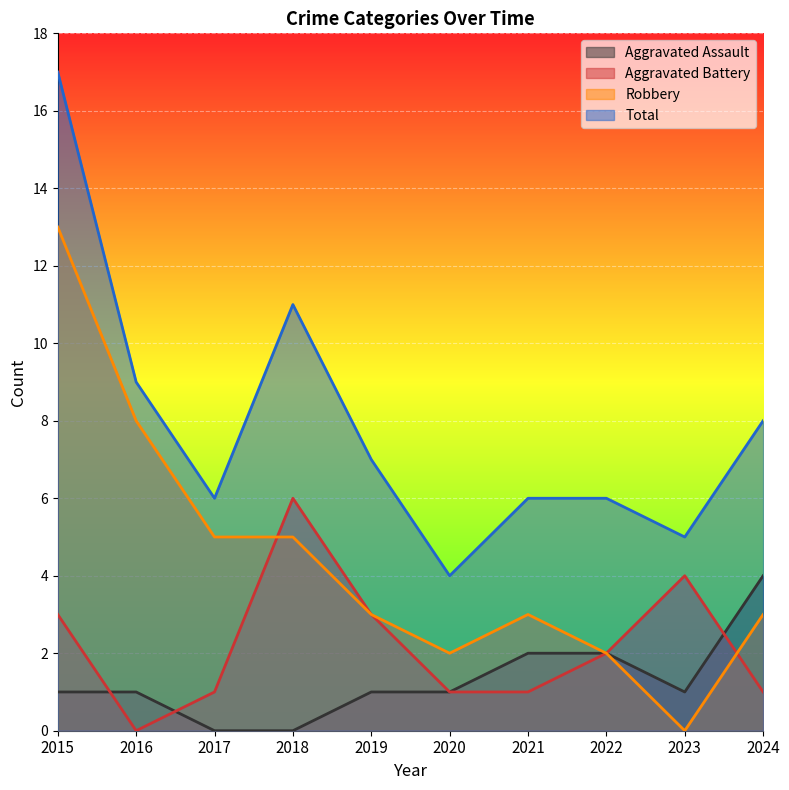

Reading left to right, list all the values displayed in this chart.

Aggravated Assault: 1	1	0	0	1	1	2	2	1	4
Aggravated Battery: 3	0	1	6	3	1	1	2	4	1
Robbery: 13	8	5	5	3	2	3	2	0	3
Total: 17	9	6	11	7	4	6	6	5	8